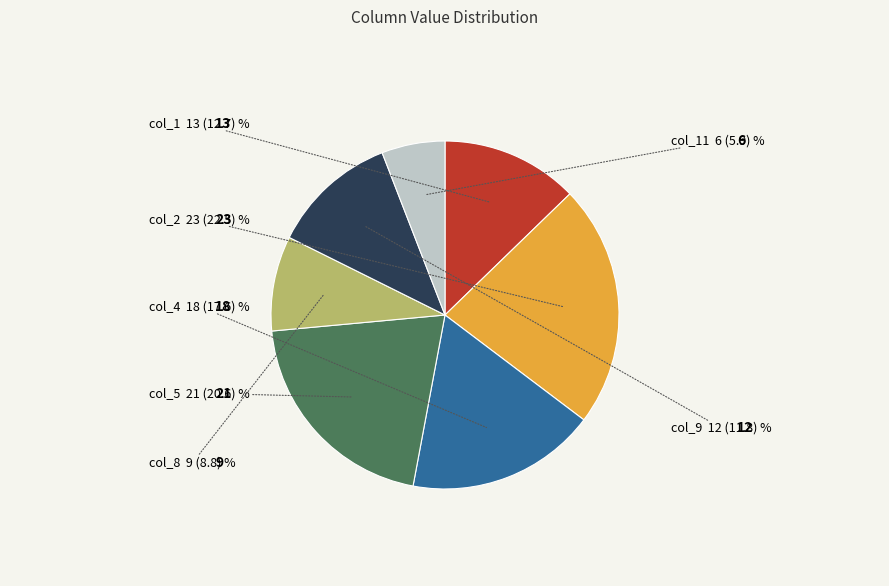

Does any single category account for the majority?

No